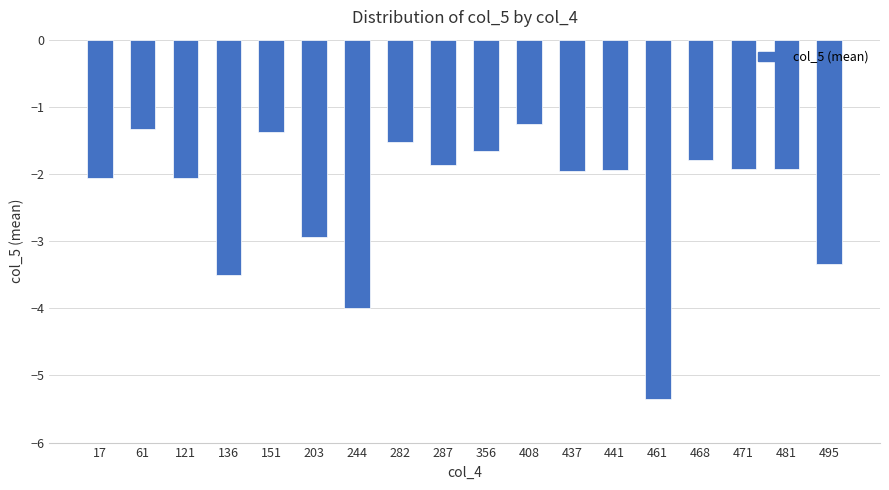

Between 136 and 481, which is larger?

481